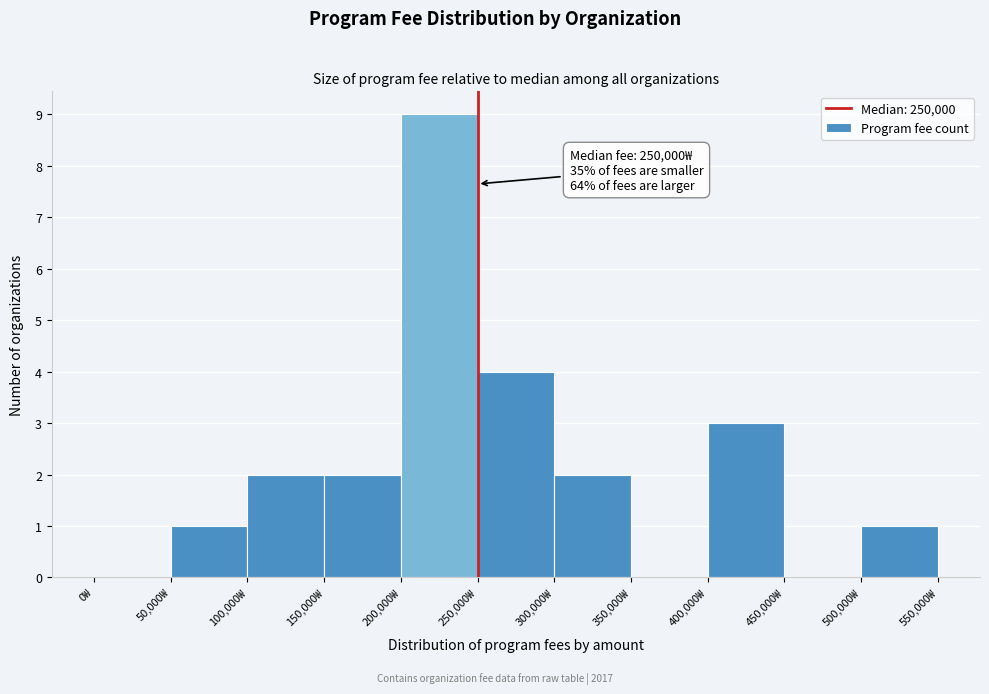

Which range on the x-axis has the tallest bar?

200000 to 250000